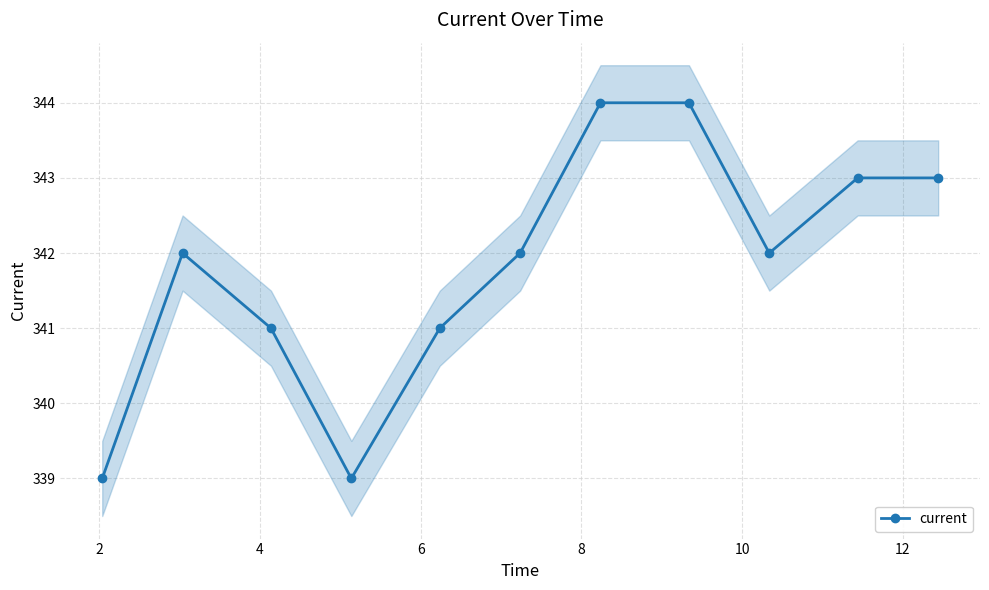

In current, how many points are lower than both neighbors (excluding endpoints)?

2